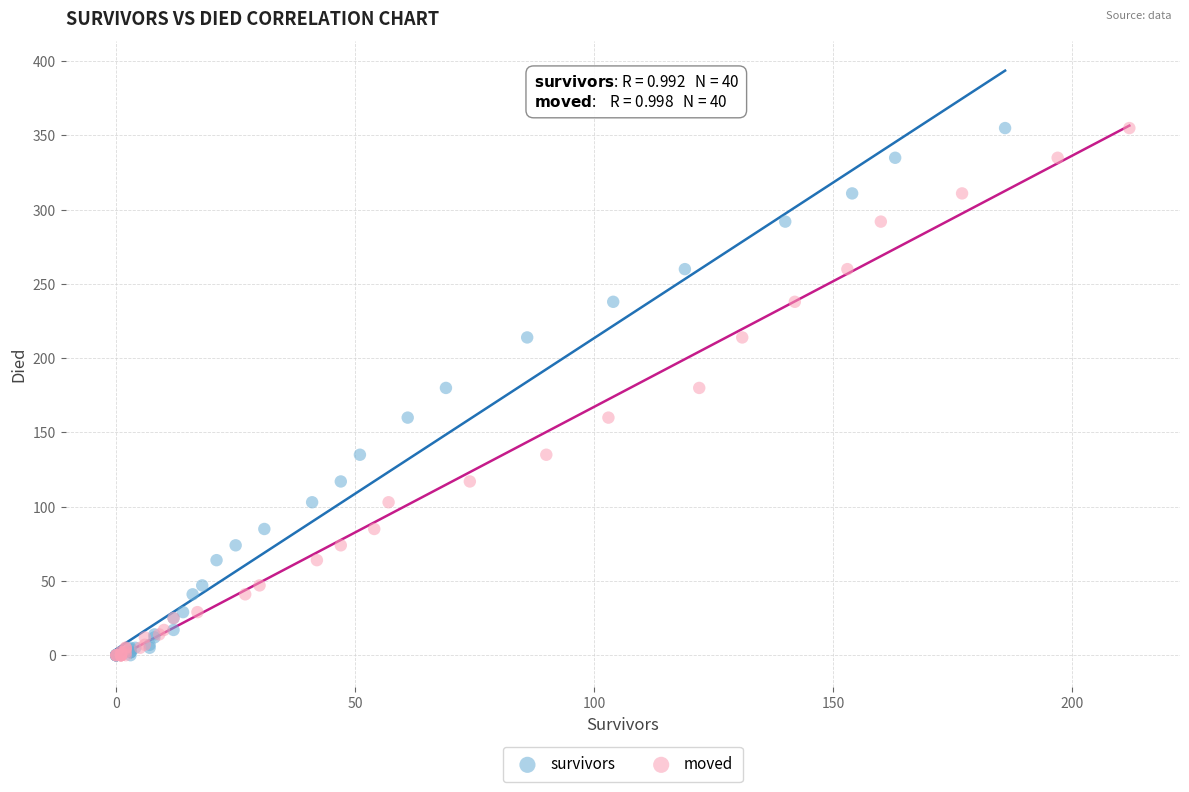

What are all the series names shown in the legend?

survivors, moved